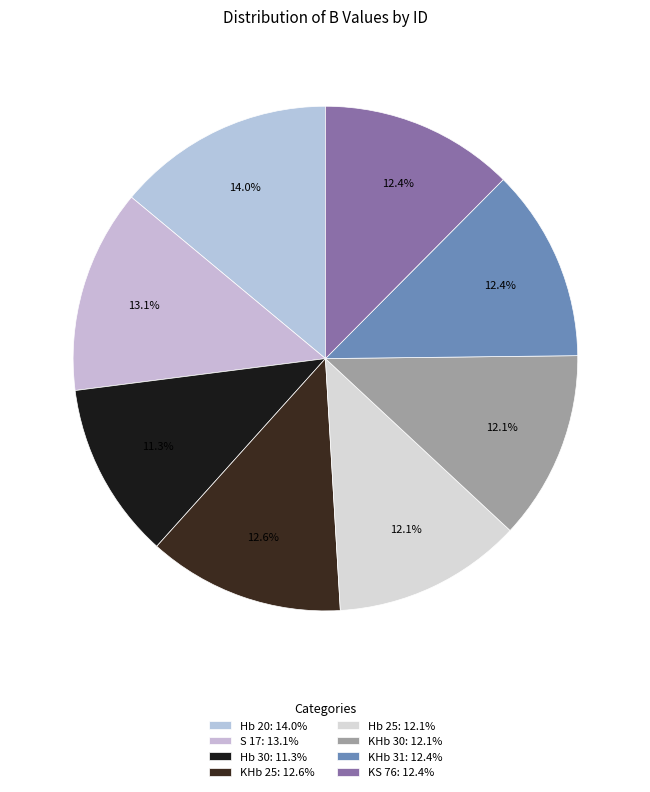

How many segments does this pie chart have?

8